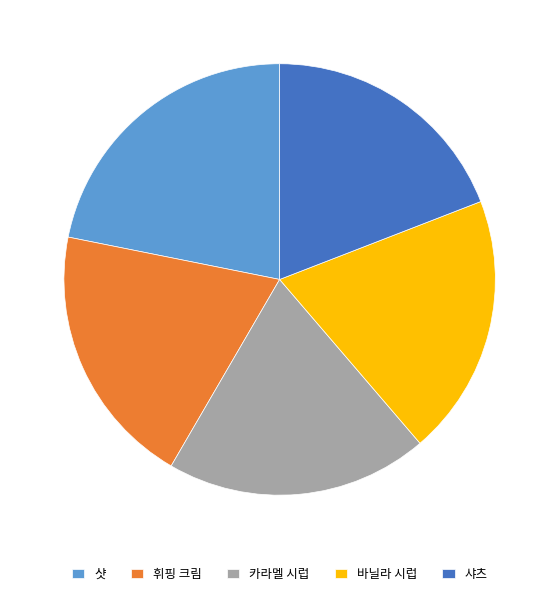

Combined, do 샷 and 카라멜 시럽 account for over 50%?

No